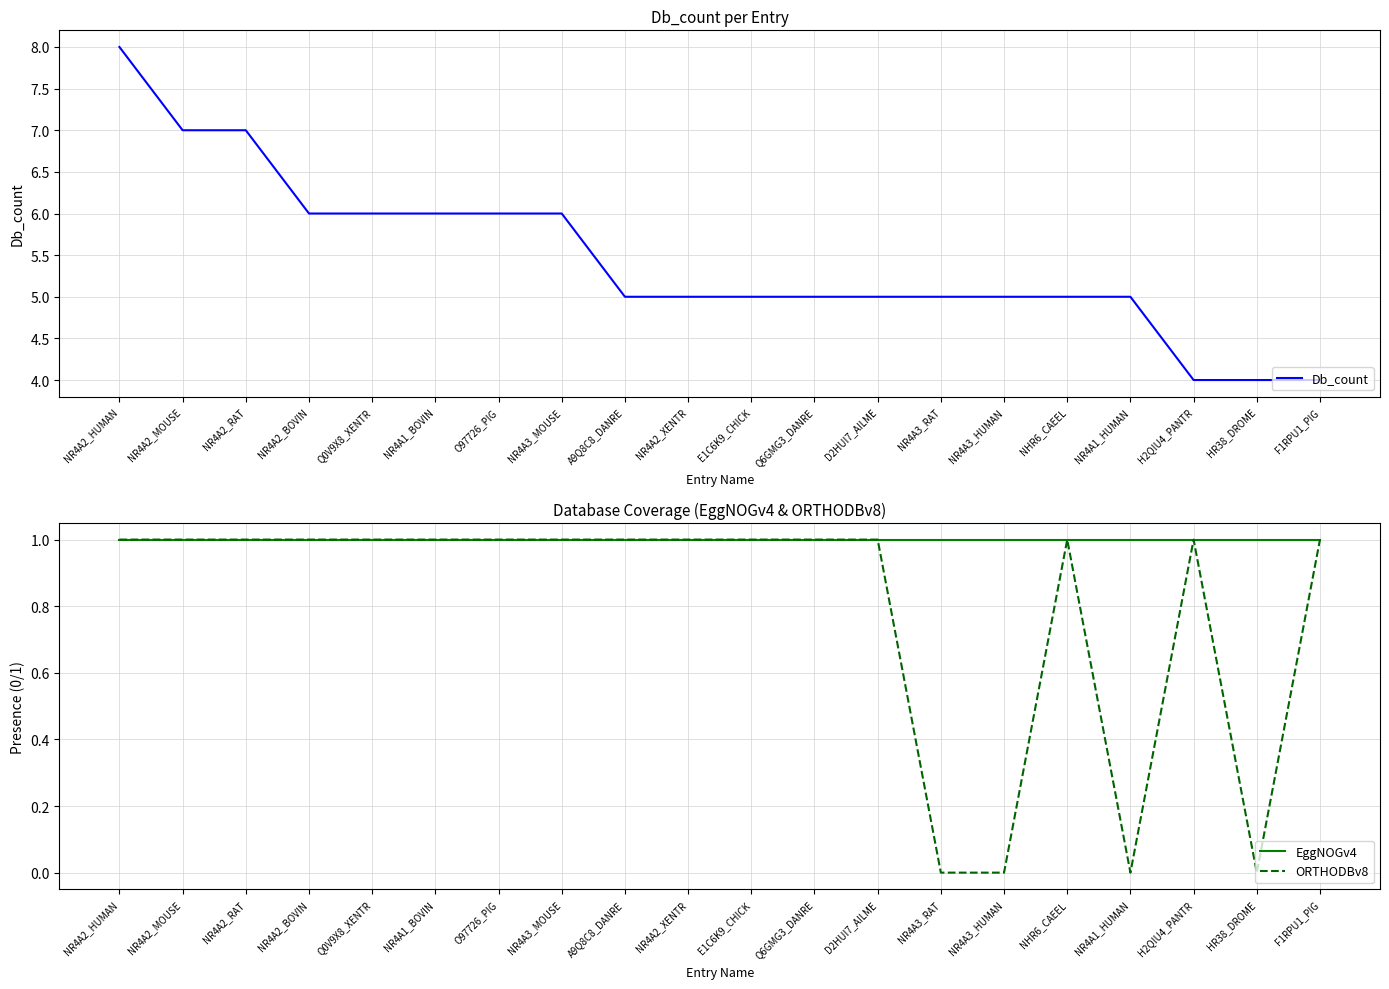

True or false: Db_count has a value of 6 at H2QIU4_PANTR.

False